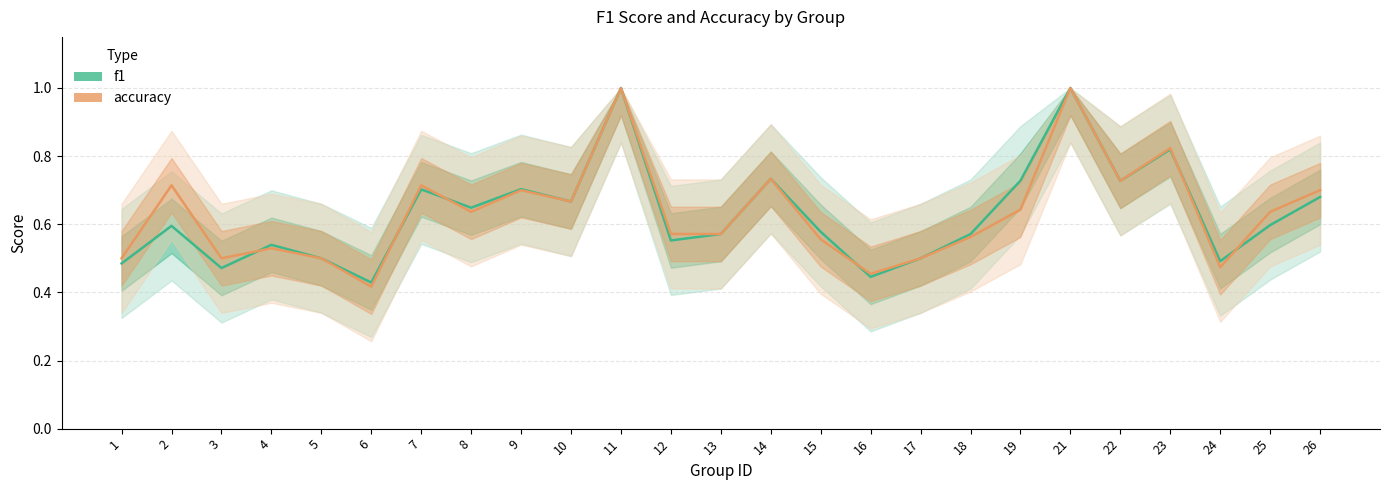

Count the accuracy values in the range 0 to 1.

25